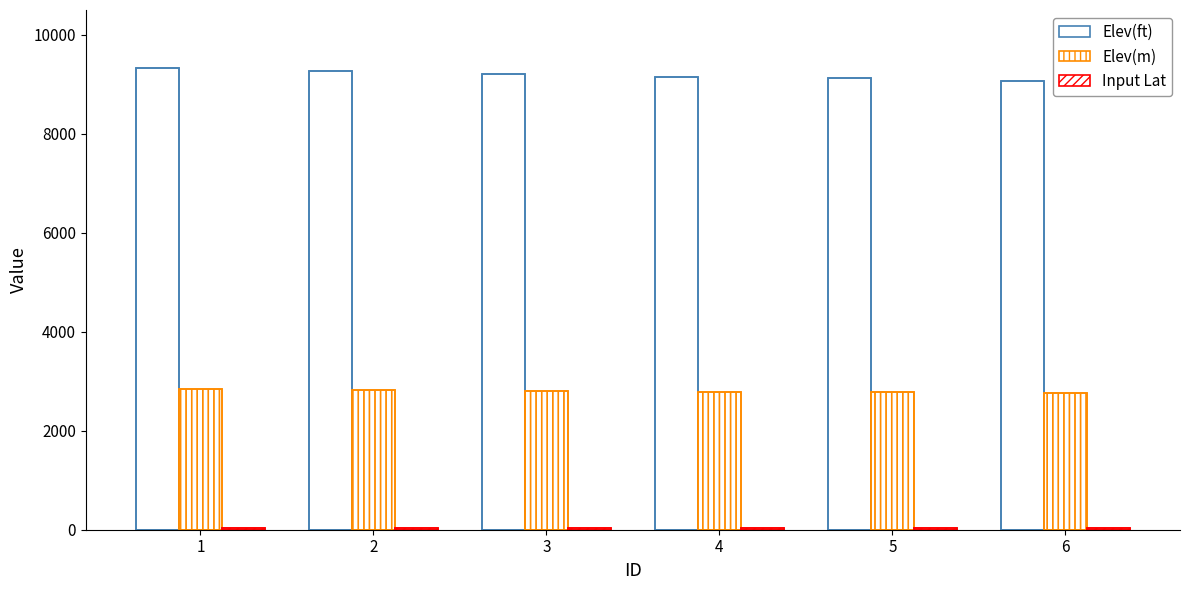

At which category is the sum across all series the highest?

1